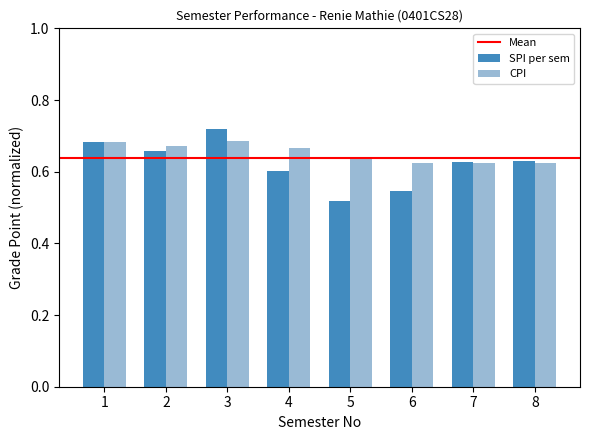

Count the SPI per sem values in the range 0 to 1.

8